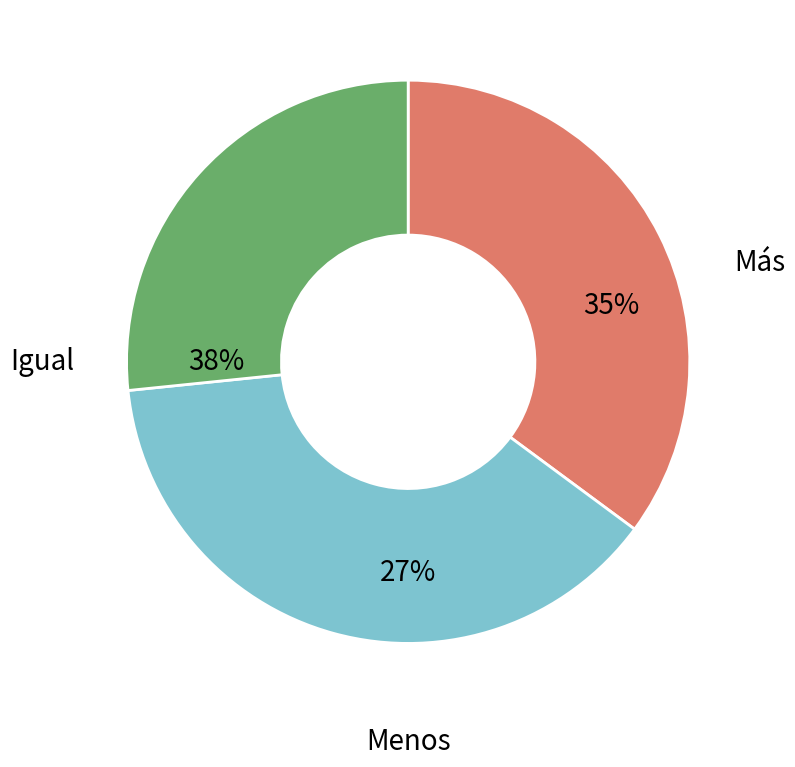

To the nearest percent, what is the combined percentage of Más and Igual?

73%